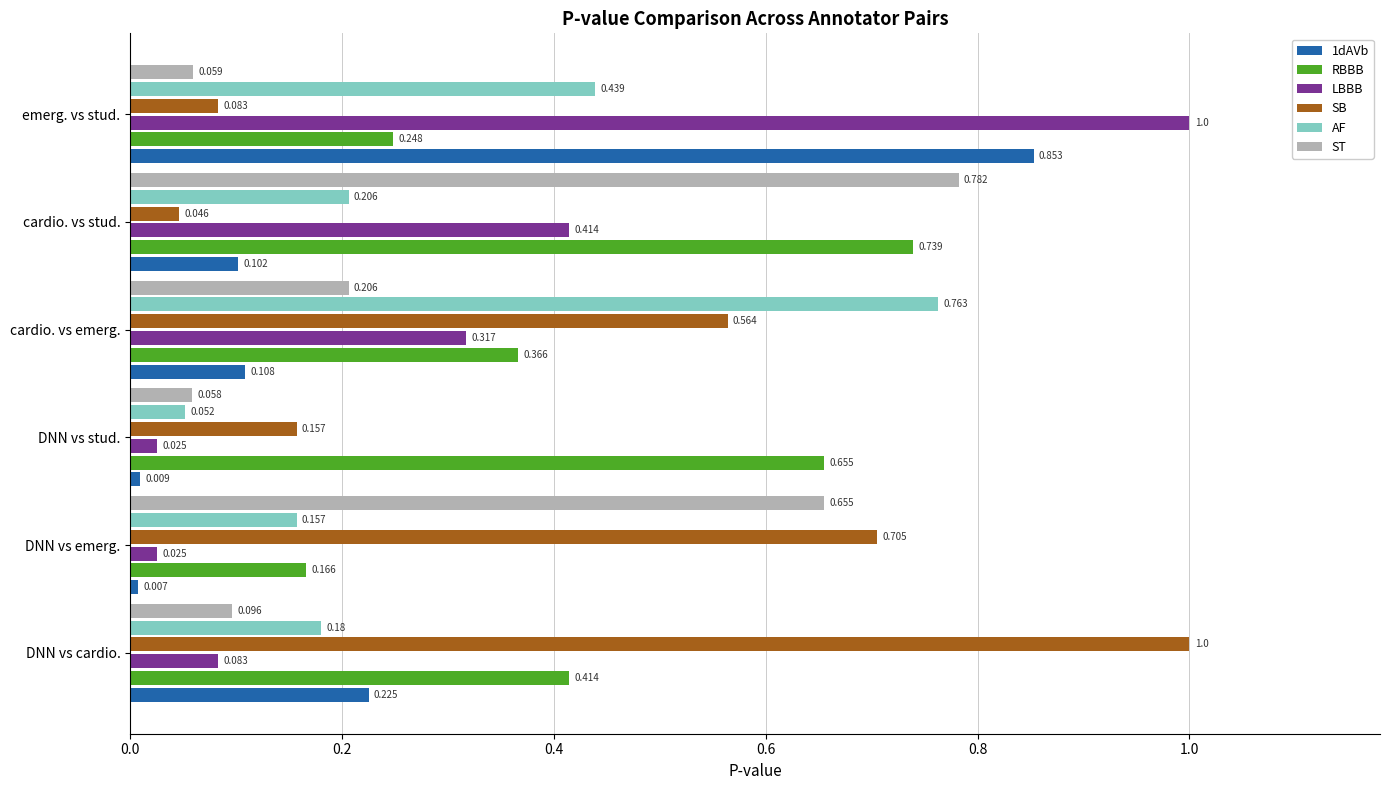

Which series has the widest spread of values?

LBBB